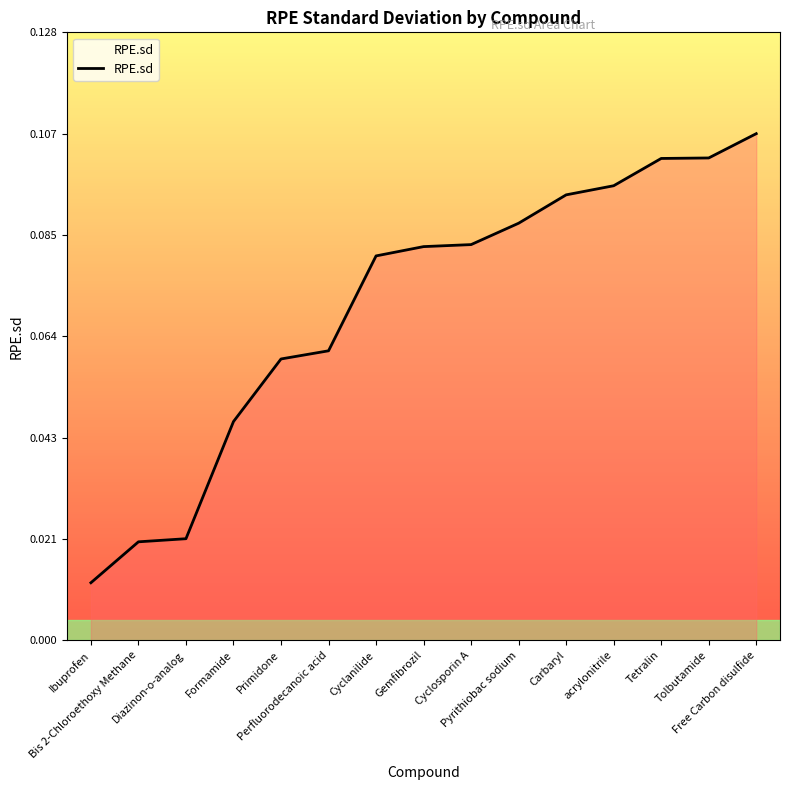

The chart shows a value of 0.0 at Diazinon-o-analog. True or false?

True